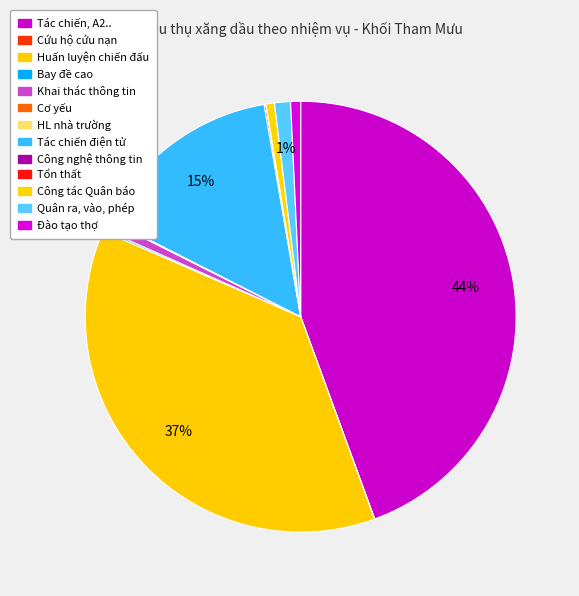

The Quân ra, vào, phép slice represents 8% of the pie. True or false?

False